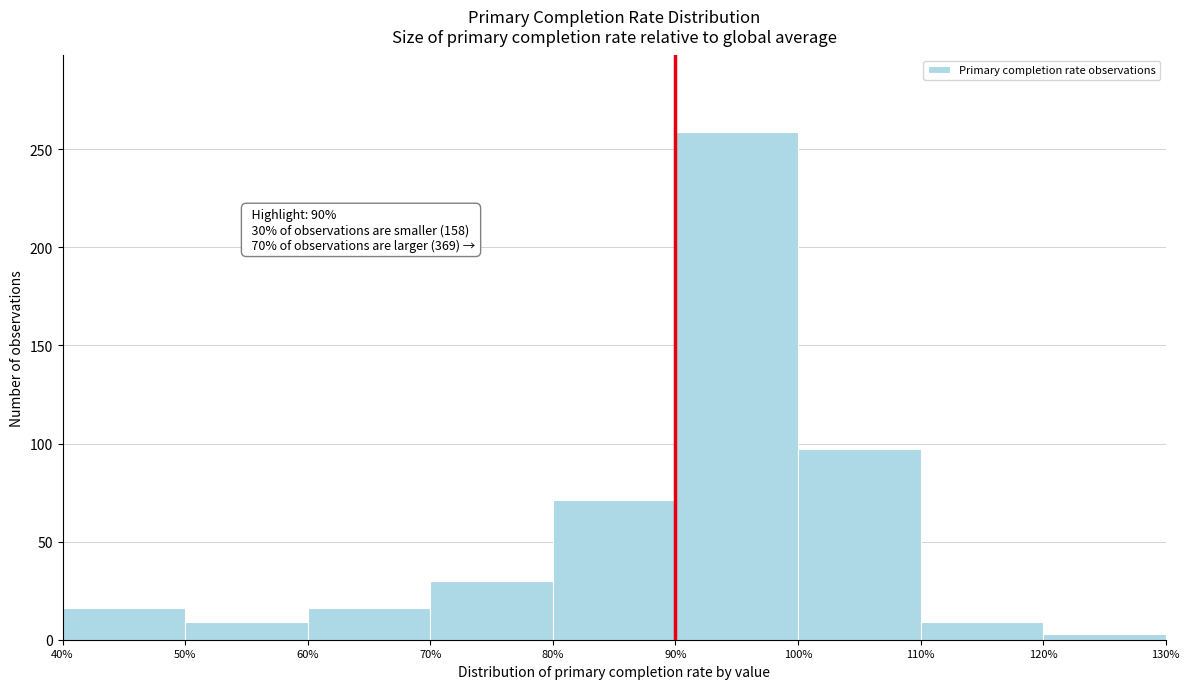

Which range on the x-axis has the tallest bar?

90% to 100%